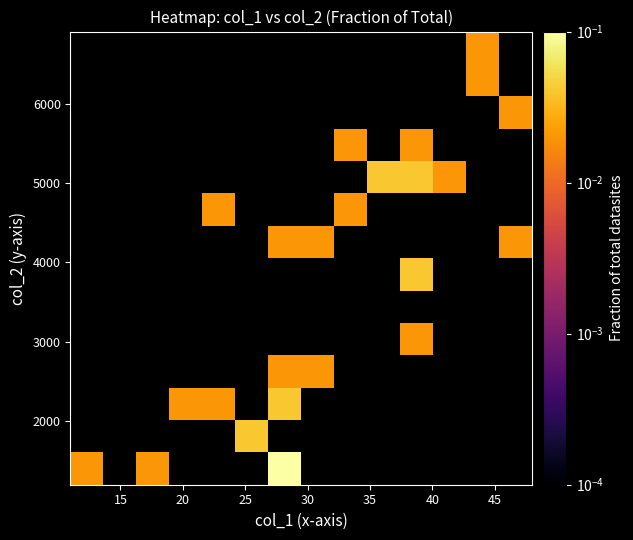

How many data points does each series have?

14